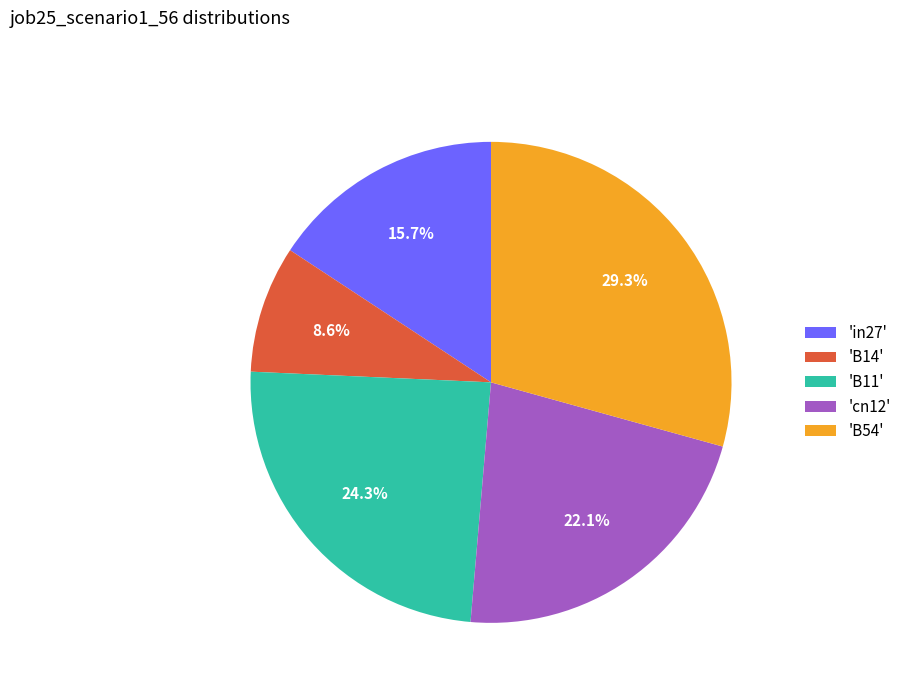

Is there a majority slice in this chart?

No